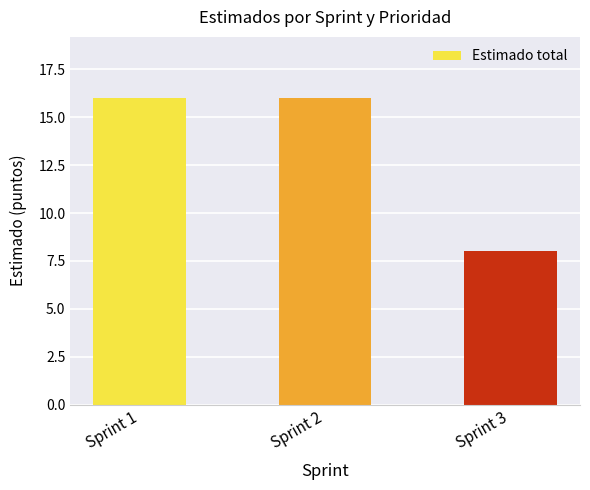

Does the chart contain any negative values?

No